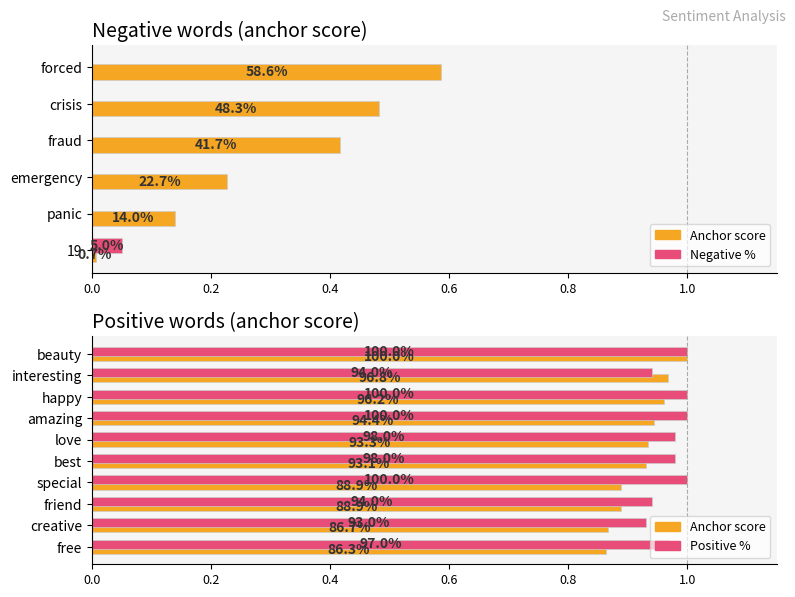

What is the sum of the positive_anchor_score values at love and special?

1.8